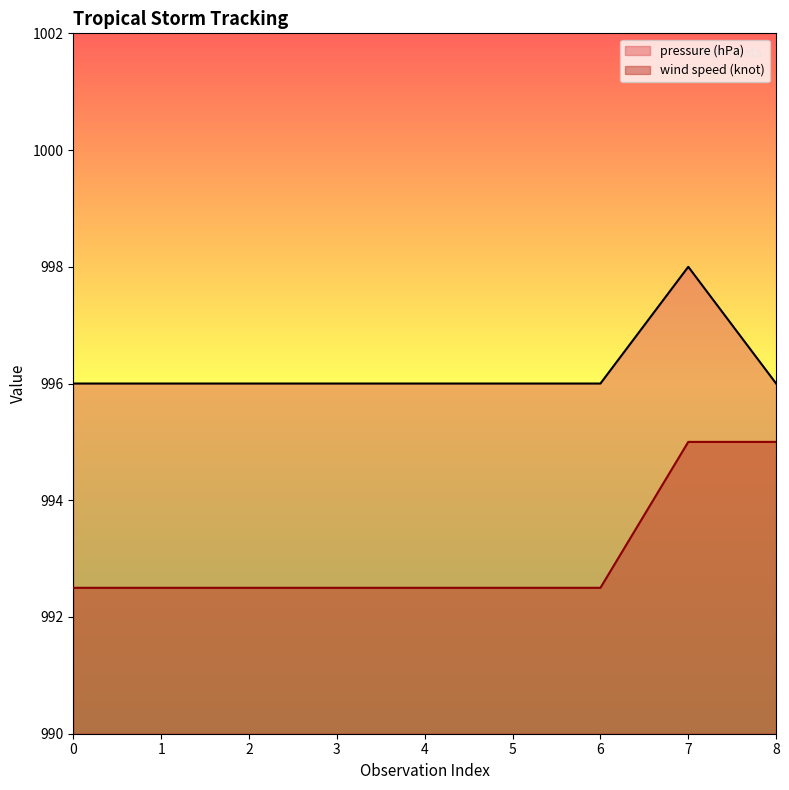

How many wind speed (knot) values are between 992 and 993?

7